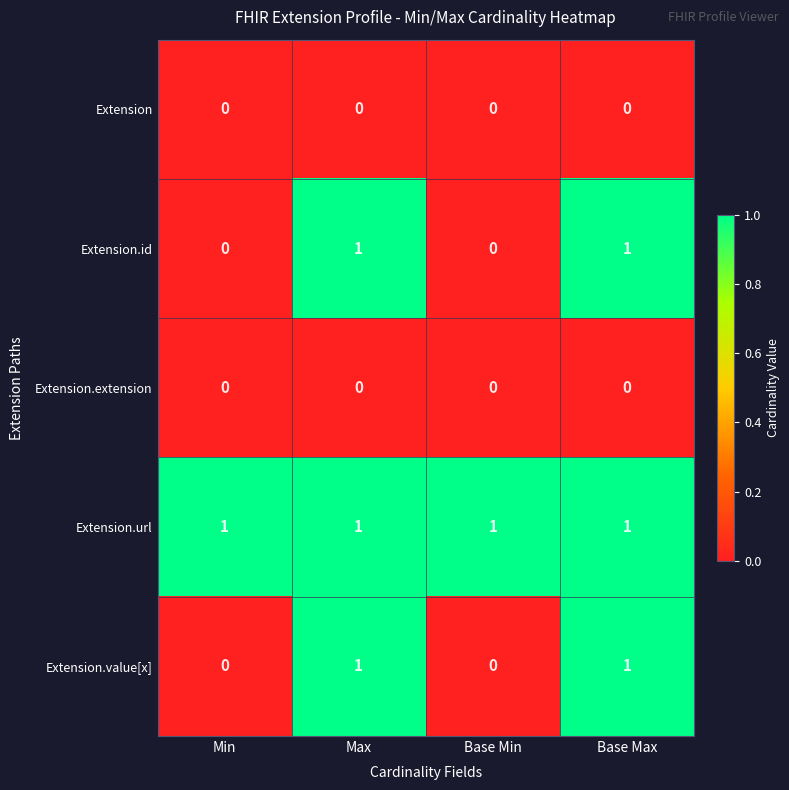

Is it true that Extension equals 0 at Min?

True